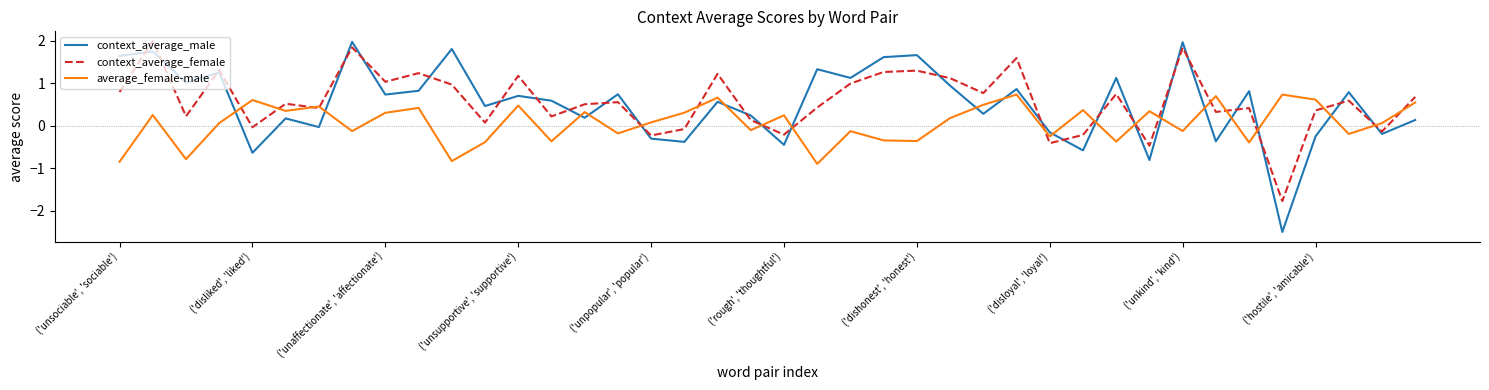

What is the maximum value for context_average_female?

2.0